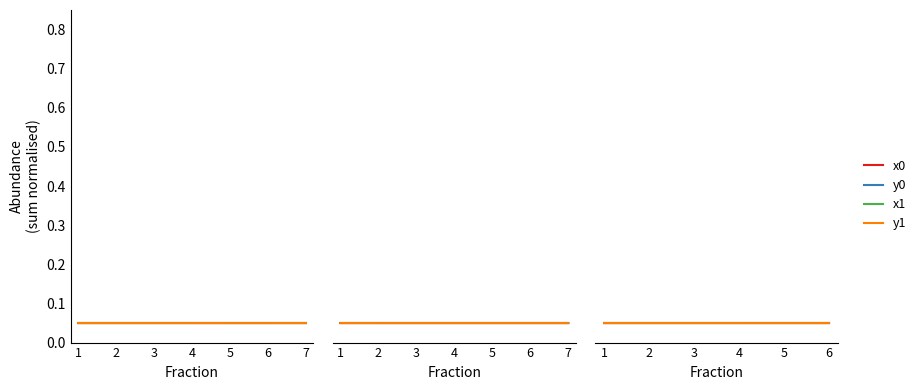

Is it true that x0 equals 0.0 at 5?

True